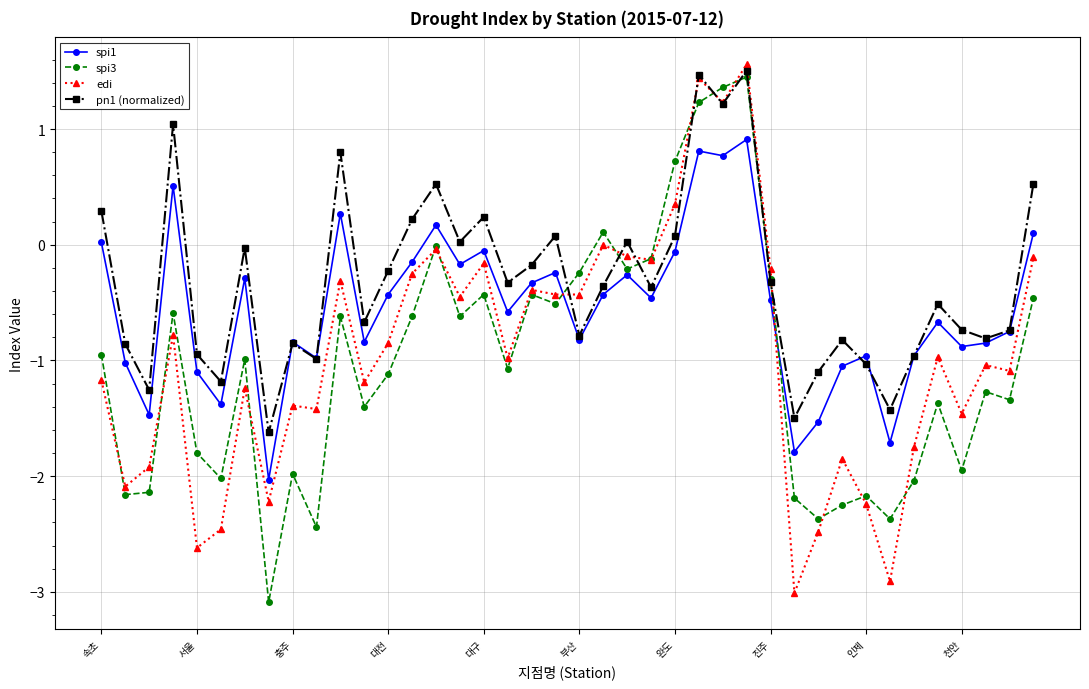

True or false: edi has more than 1 points higher than both neighbors.

True